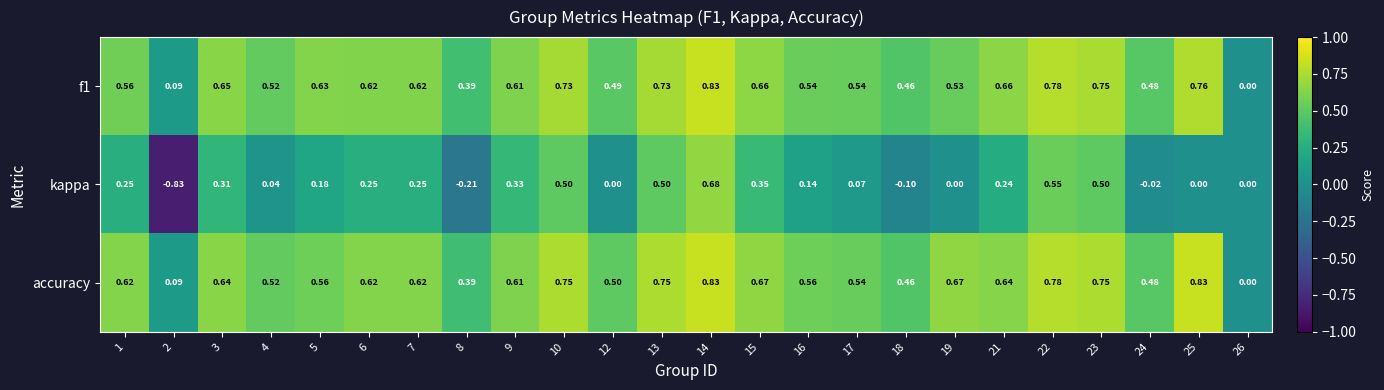

Which series changed the most between 1 and 9?

kappa